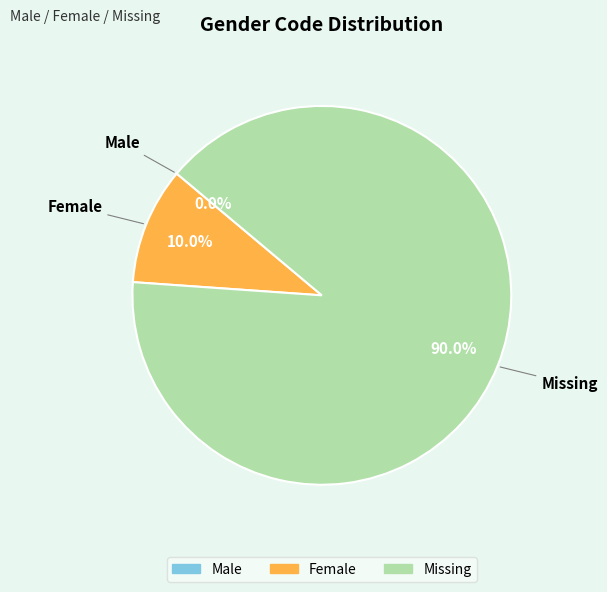

Combined, what portion of the pie is Female and Missing?

100.0%